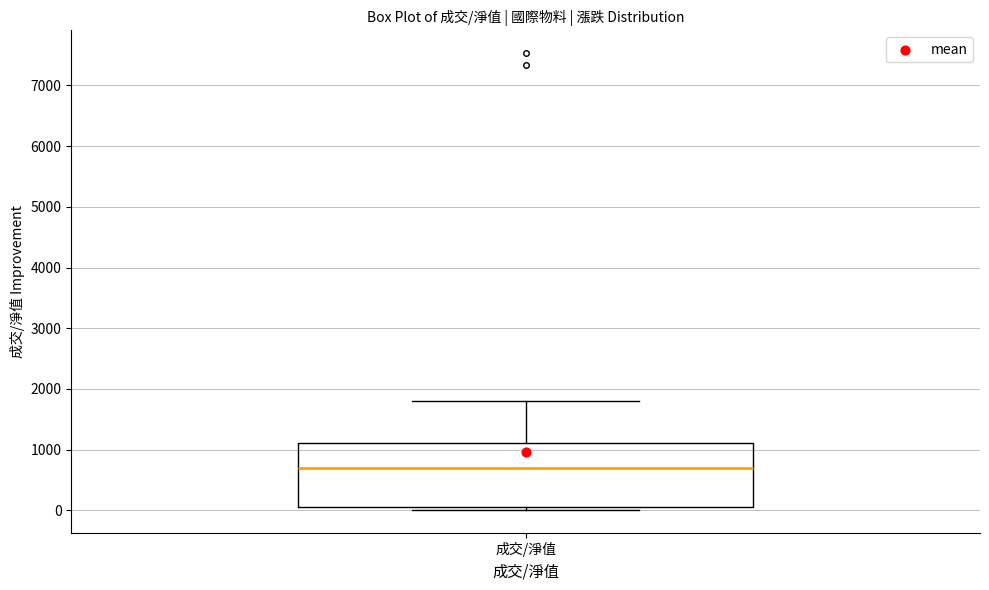

Transcribe this box plot: give where the median line is, the range the box spans, and where the two whiskers end, as read against the y-axis. The values are not printed on the chart, so give them approximately, as read against the axis.

median 700, box 100 to 1100, whiskers 0 to 1800